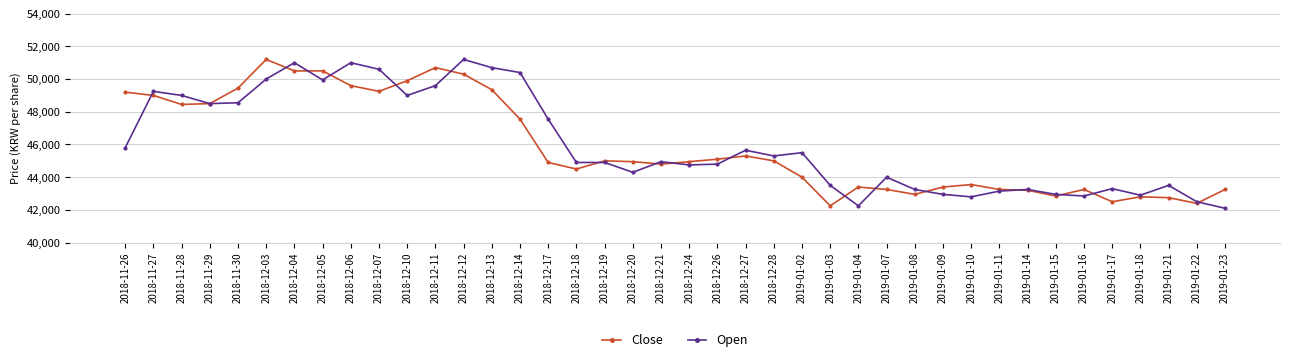

What is the total value across all series at 2019-01-02?

89500